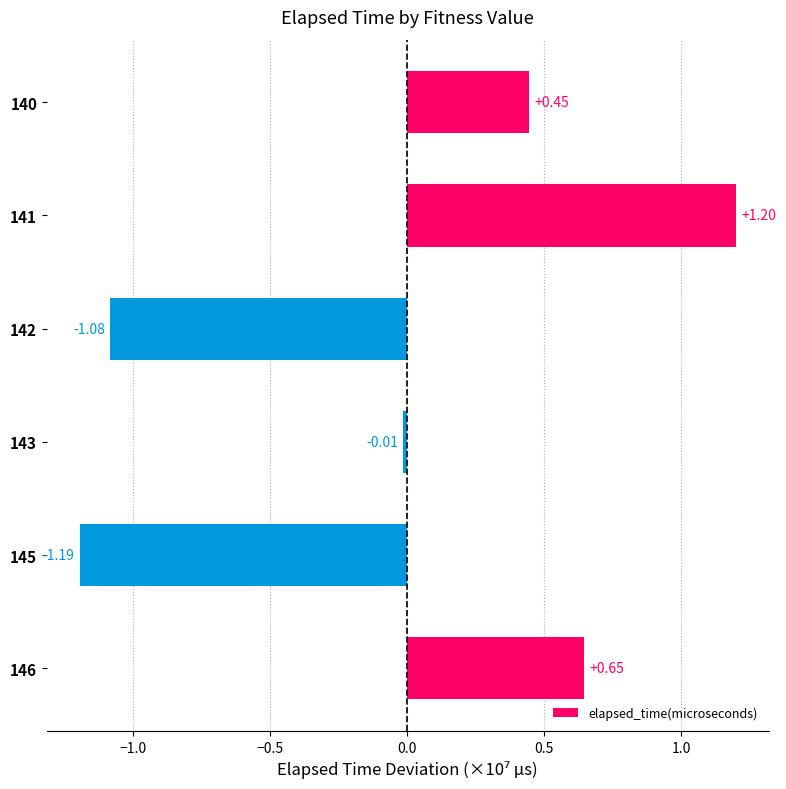

How many distinct data groups are displayed?

1